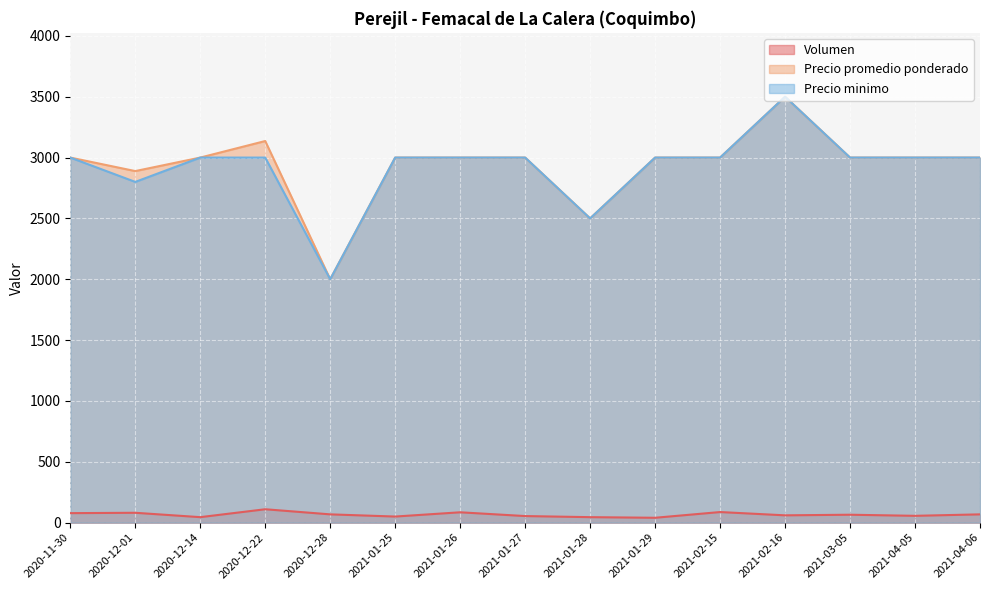

True or false: Precio minimo and Volumen cross at least once.

False